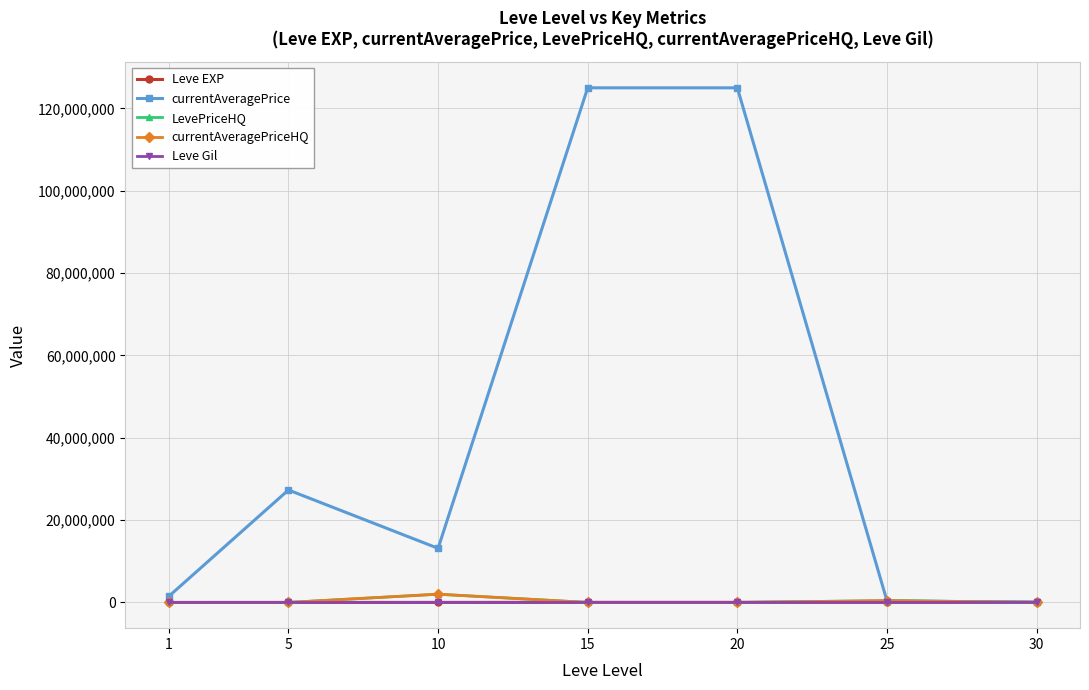

True or false: Leve Gil has more than 0 points higher than both neighbors.

True